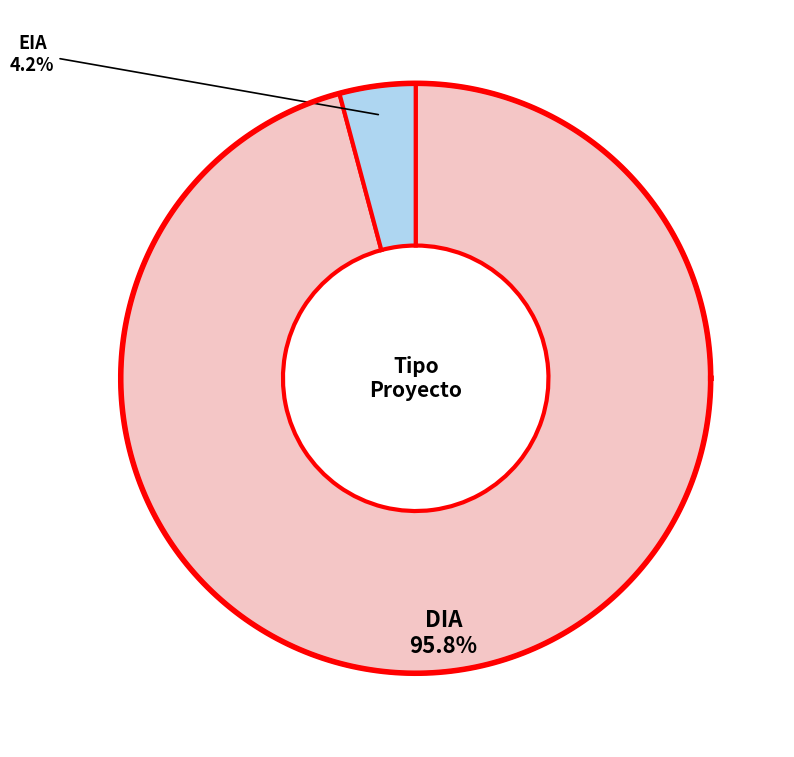

How many slices are in this pie chart?

2